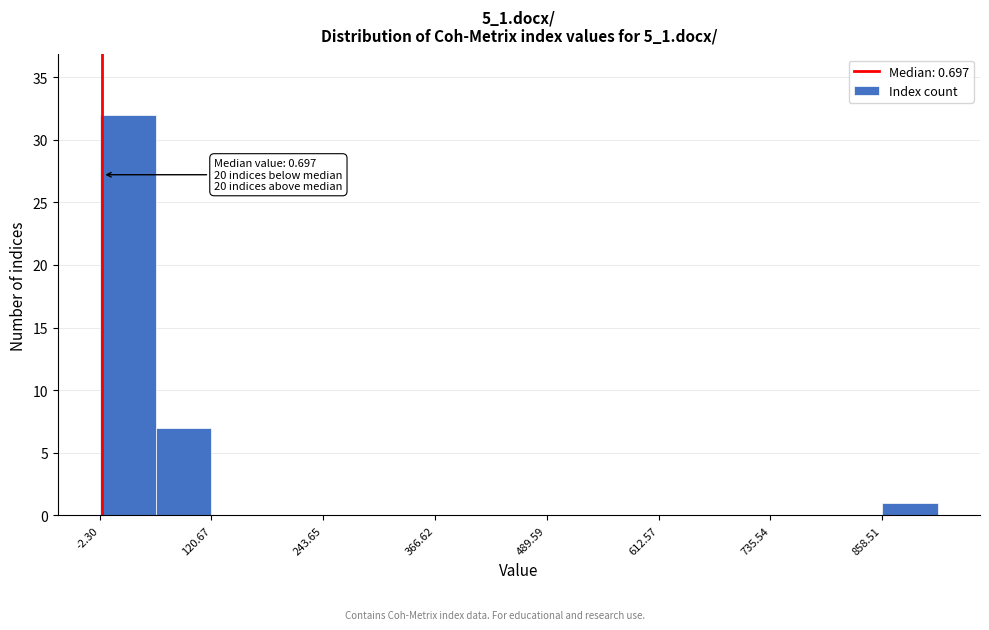

Read against the x-axis, roughly where is the centre of the tallest bar?

20